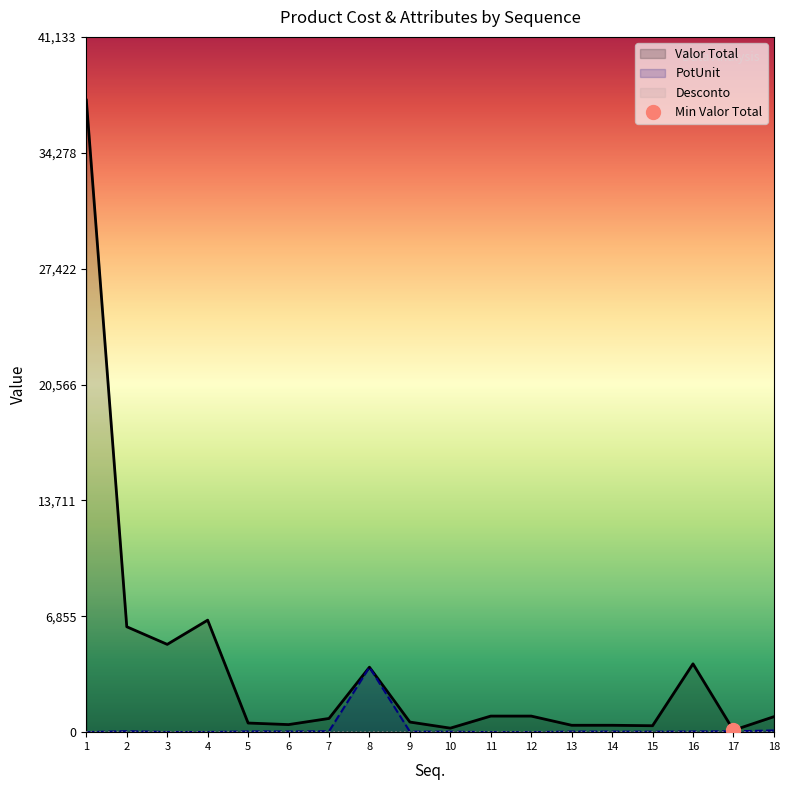

True or false: Valor Total and PotUnit intersect in this chart.

False